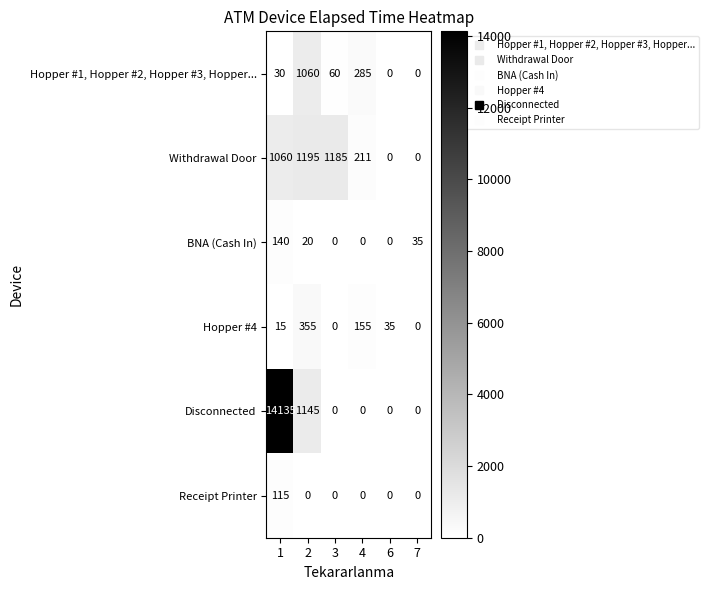

Rank the series by their maximum value, from highest to lowest.

Disconnected, Withdrawal Door, Hopper #1, Hopper #2, Hopper #3, Hopper..., Hopper #4, BNA (Cash In), Receipt Printer